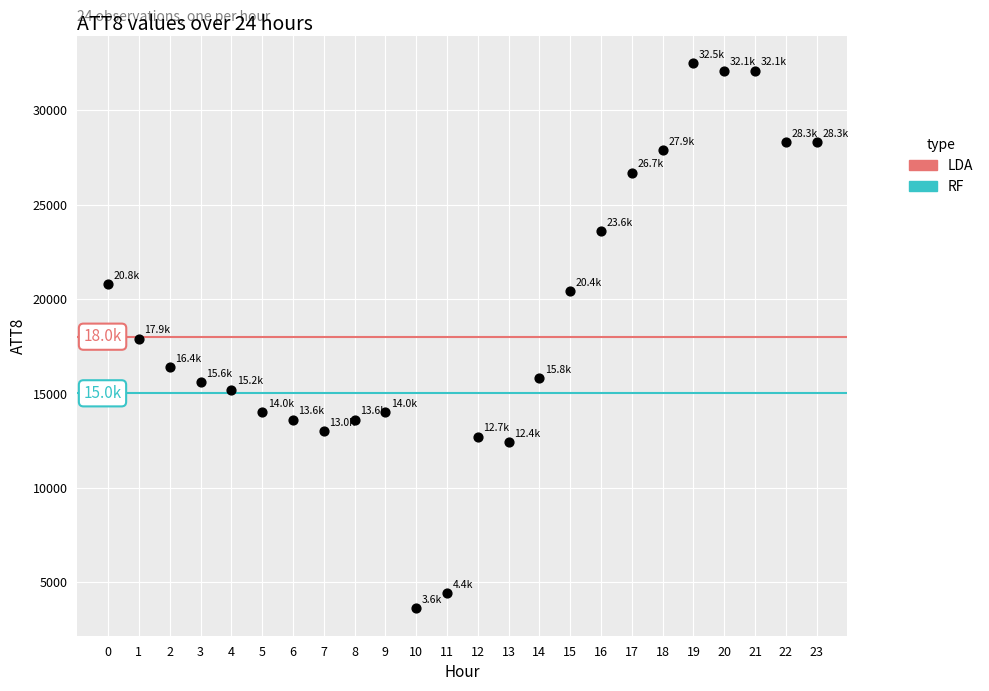

What is the range of Y values (max minus min)?

28900